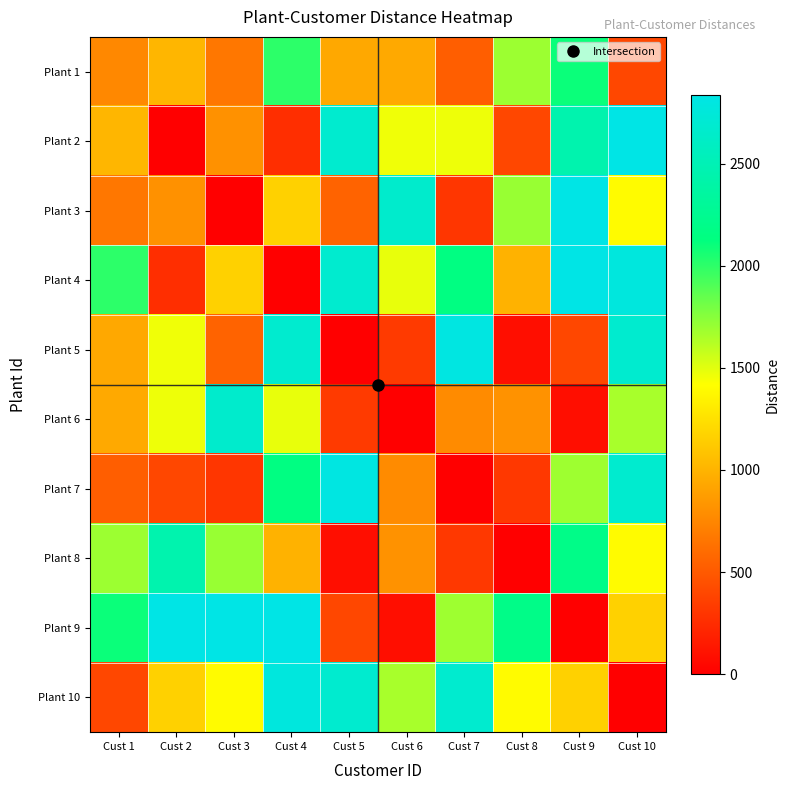

List the series in order of their peak value, highest first.

Plant 2, Plant 9, Plant 3, Plant 4, Plant 5, Plant 7, Plant 10, Plant 6, Plant 8, Plant 1